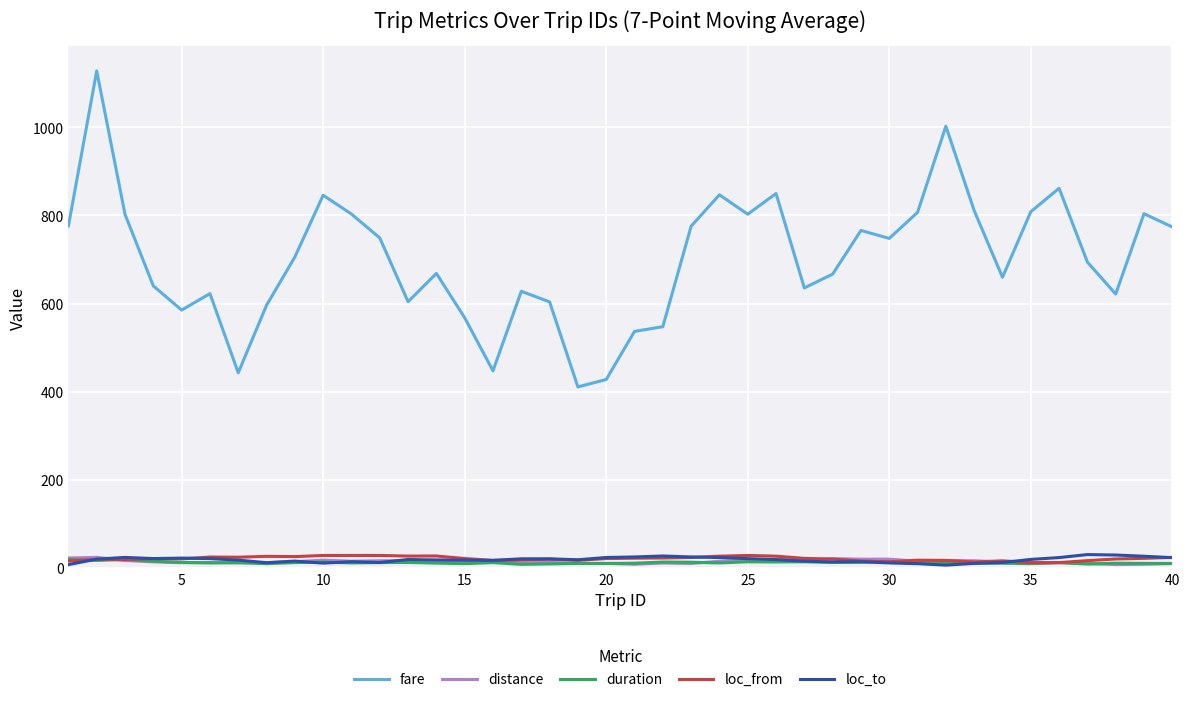

True or false: loc_to has more than 0 points higher than both neighbors.

True